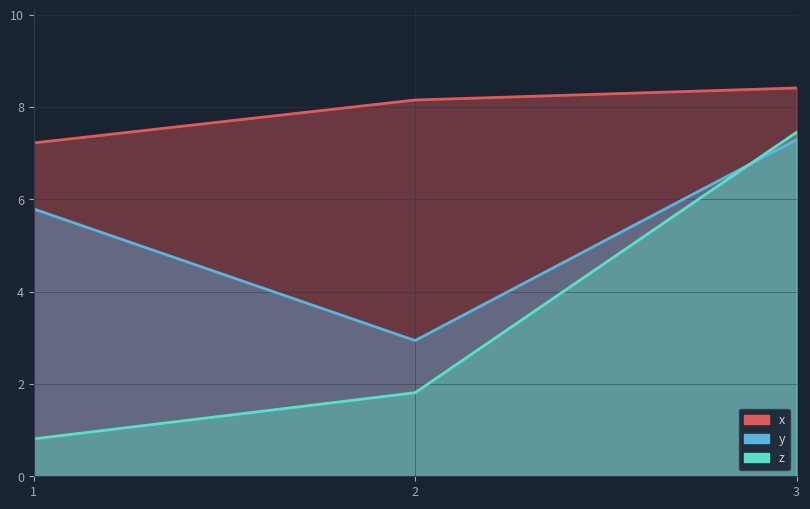

List the series in order of their peak value, highest first.

x, z, y